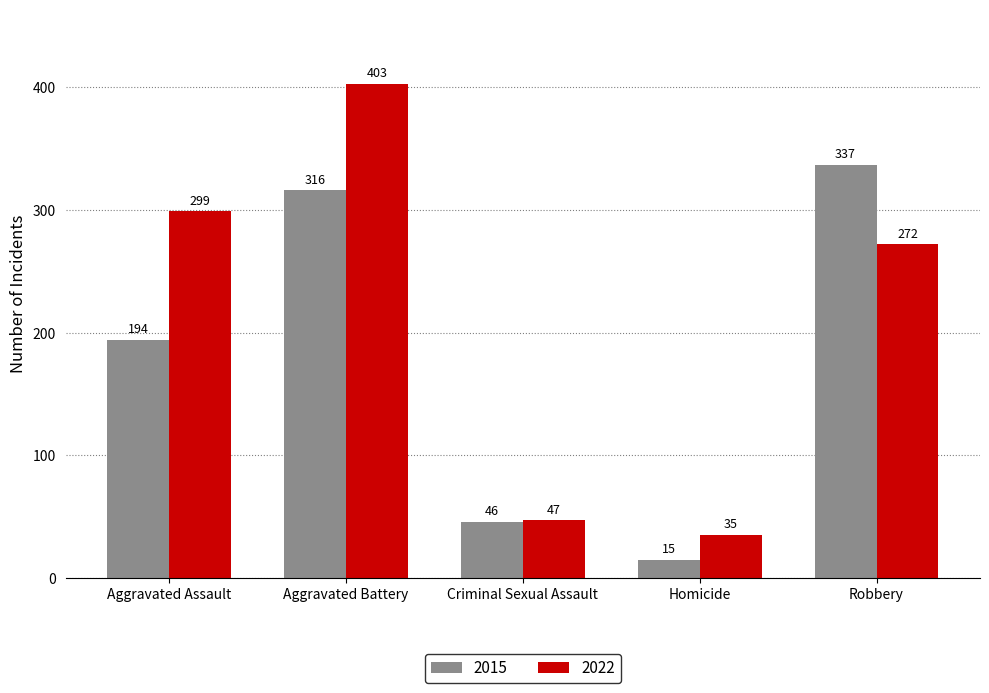

Reading left to right, extract all data points from this chart.

2015: 194	316	46	15	337
2022: 299	403	47	35	272